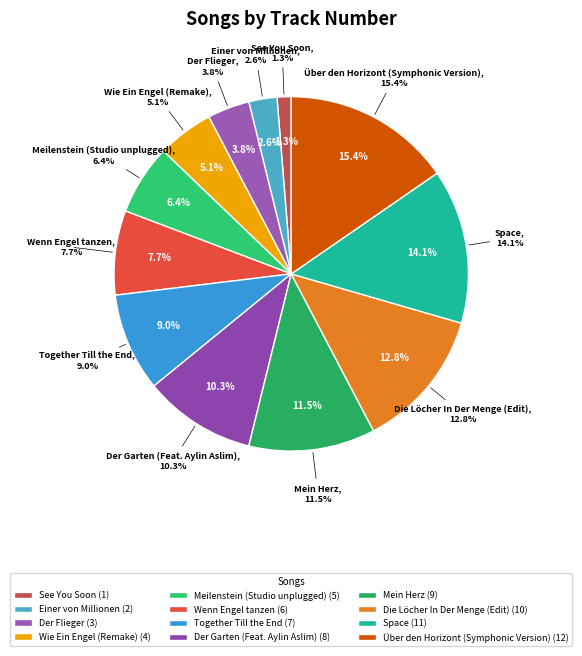

Which category has the smallest portion of the pie?

See You Soon